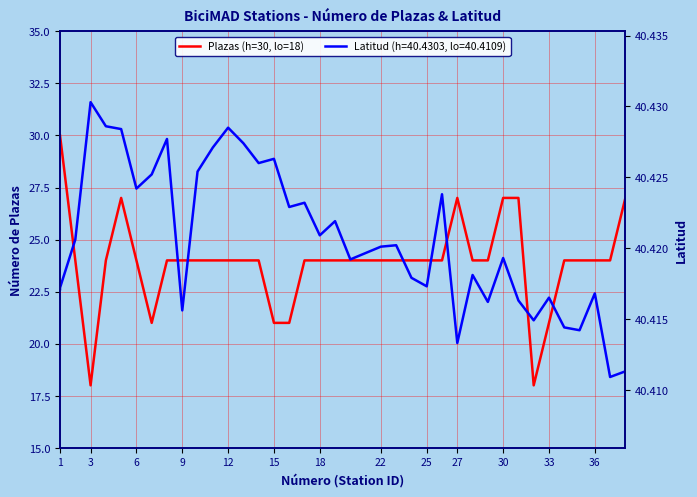

Reading left to right, extract all data points from this chart.

30	30	24	18	24	27	24	21	24	24	24	24	24	24	24	21	21	24	24	24	24	24	24	24	24	24	24	27	24	24	27	27	18	21	24	24	24	24	27